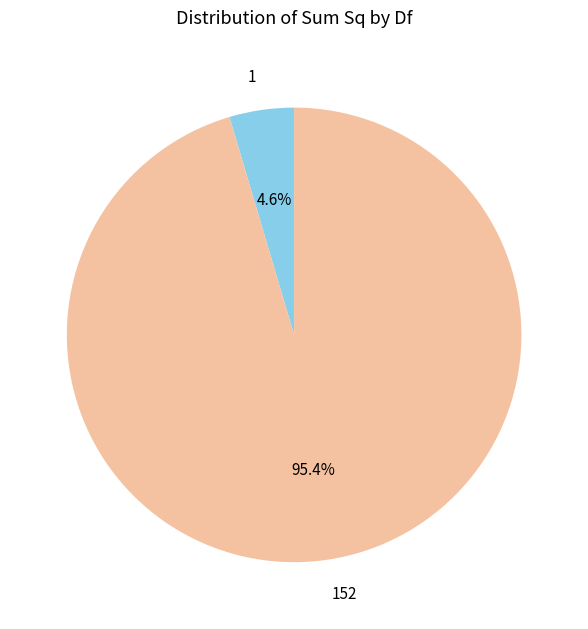

How many slices are in this pie chart?

2